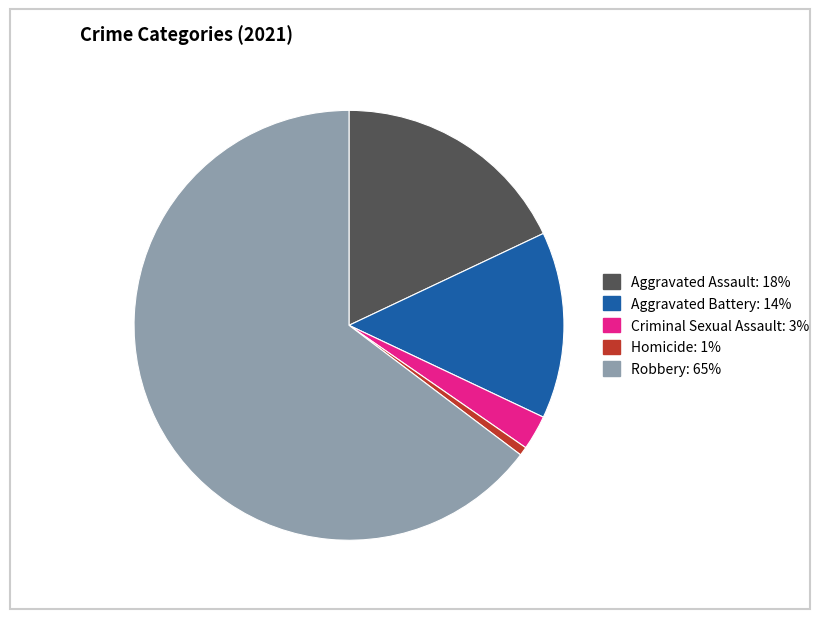

How many segments does this pie chart have?

5